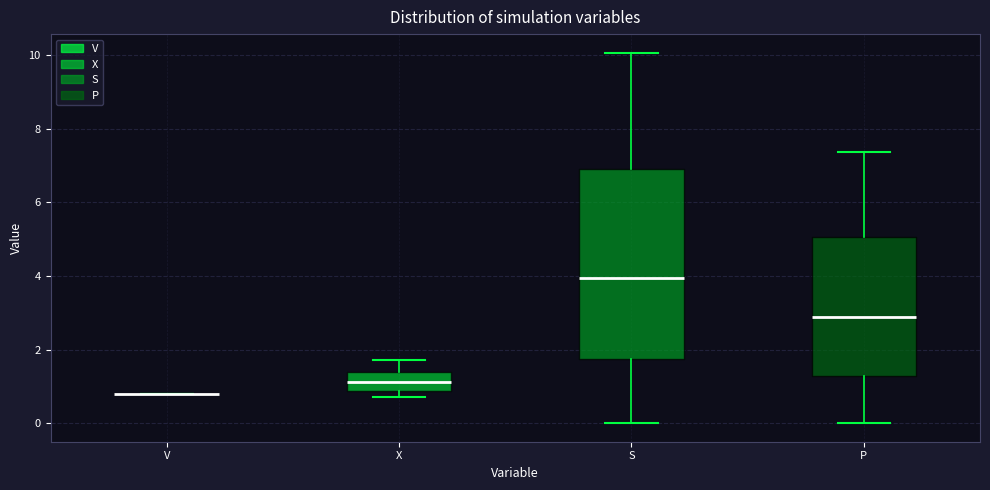

Reading left to right, transcribe this box plot: for each box, give where its median line is, the range the box spans, and where its two whiskers end, as read against the y-axis. The values are not printed on the chart, so give them approximately, as read against the axis.

V: box collapsed to a line at 0.8, whiskers 0.8 to 0.8
X: median 1.2, box 0.8 to 1.4, whiskers 0.8 (just below the box's lower edge) to 1.8
S: median 4.0, box 1.8 to 6.8, whiskers 0.0 to 10.0
P: median 2.8, box 1.2 to 5.0, whiskers 0.0 to 7.4